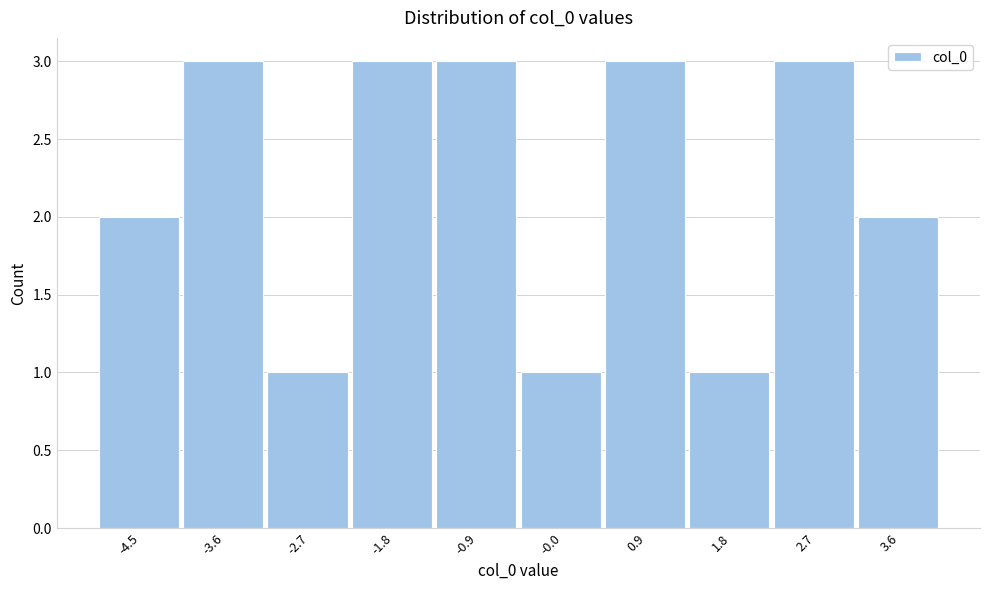

Reading left to right, list all the values displayed in this chart.

-4.5=2	-3.6=3	-2.7=1	-1.8=3	-0.9=3	-0.0=1	0.9=3	1.8=1	2.7=3	3.6=2